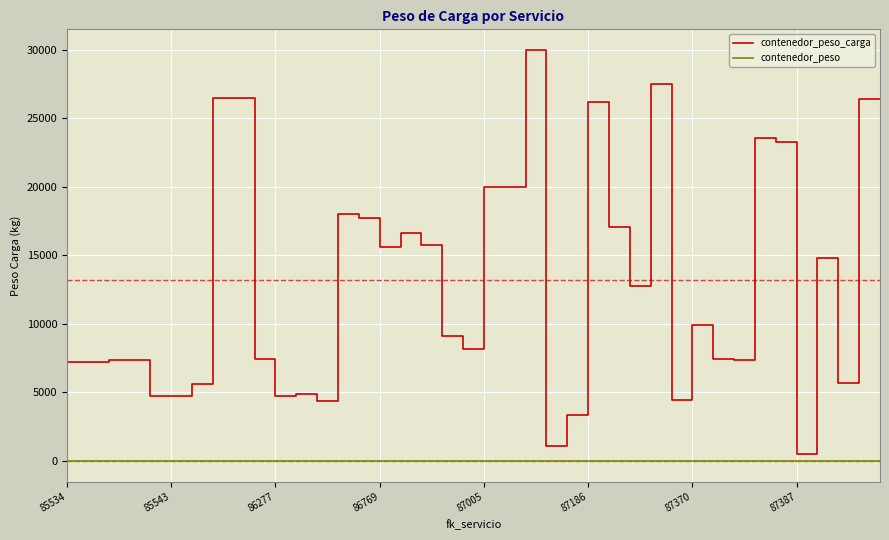

Which series has the largest total across all categories?

contenedor_peso_carga